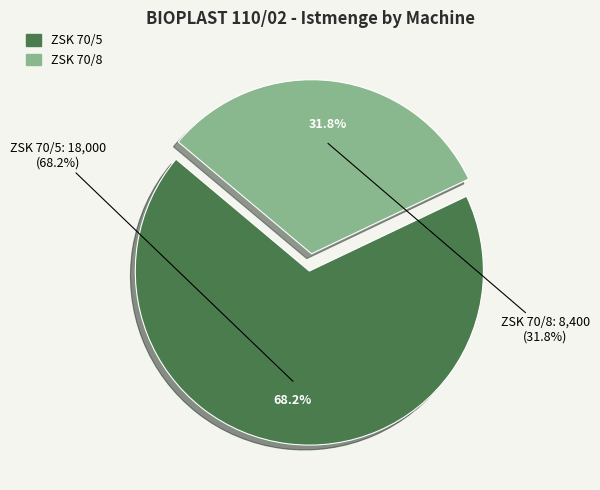

What is the smallest slice in the pie chart?

ZSK 70/8